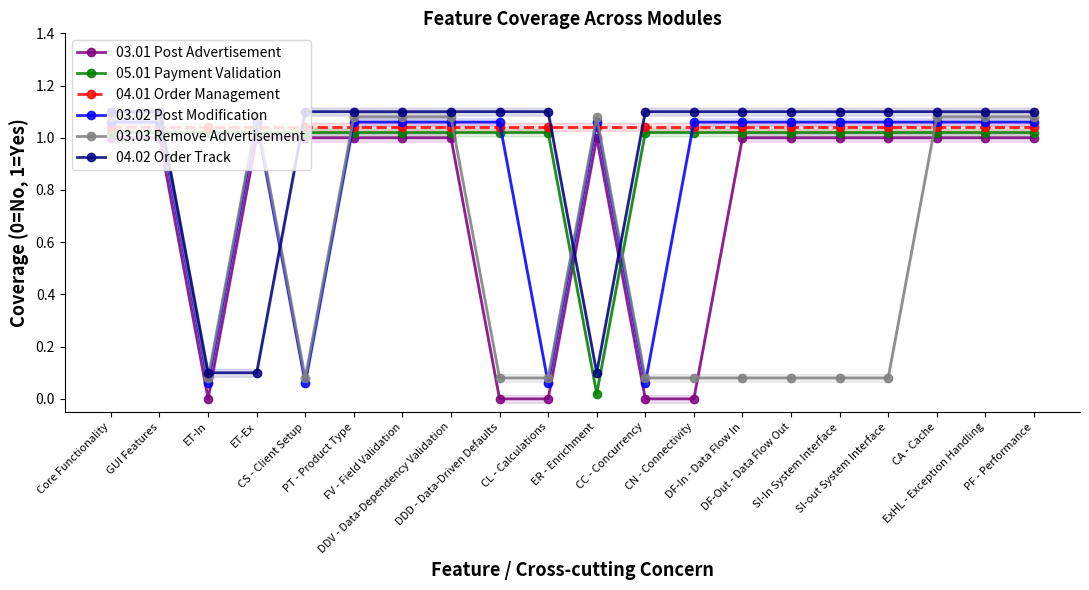

Is this an area chart (filled region under the line)?

No